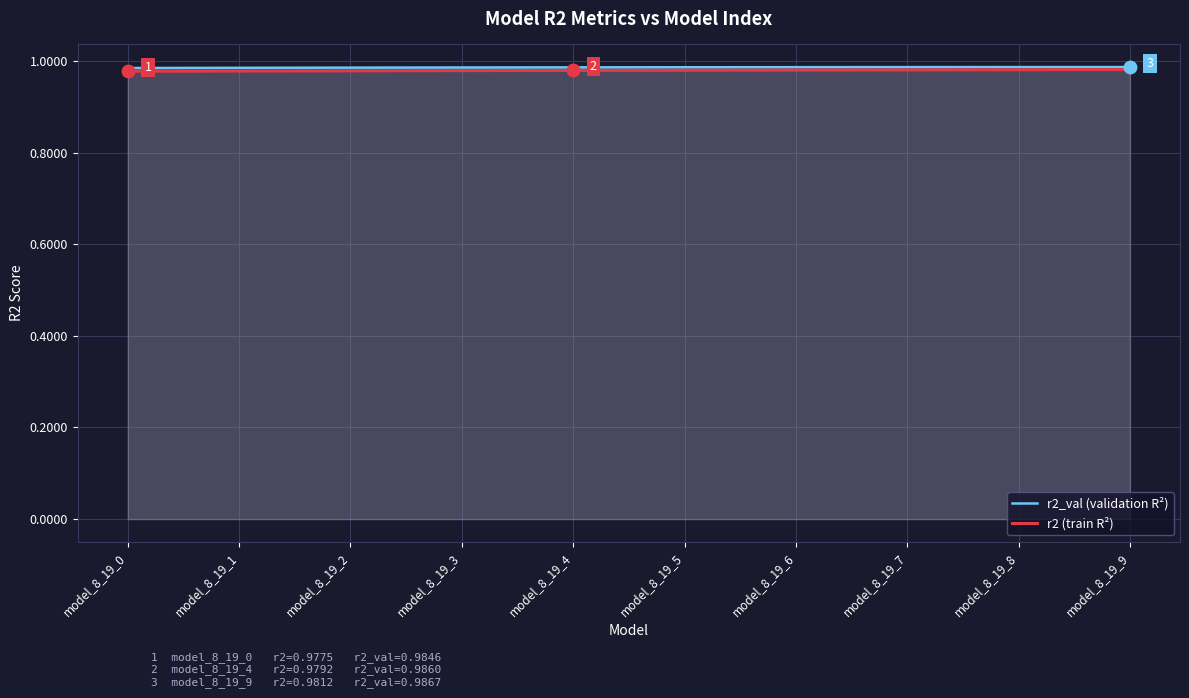

What is the value of the r2_val (validation R²) point at the 10th from the left?

1.0